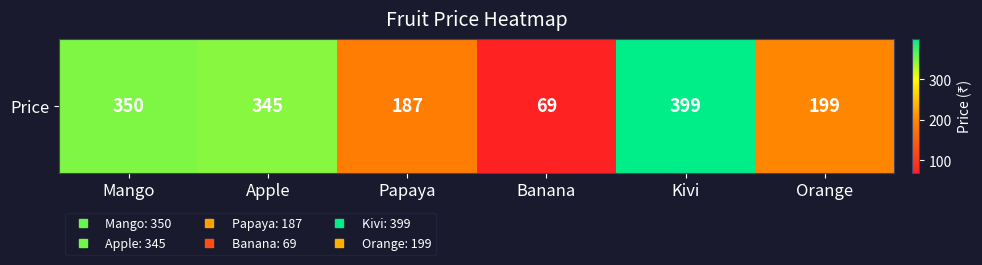

At which category does the chart reach its peak across all series?

Kivi